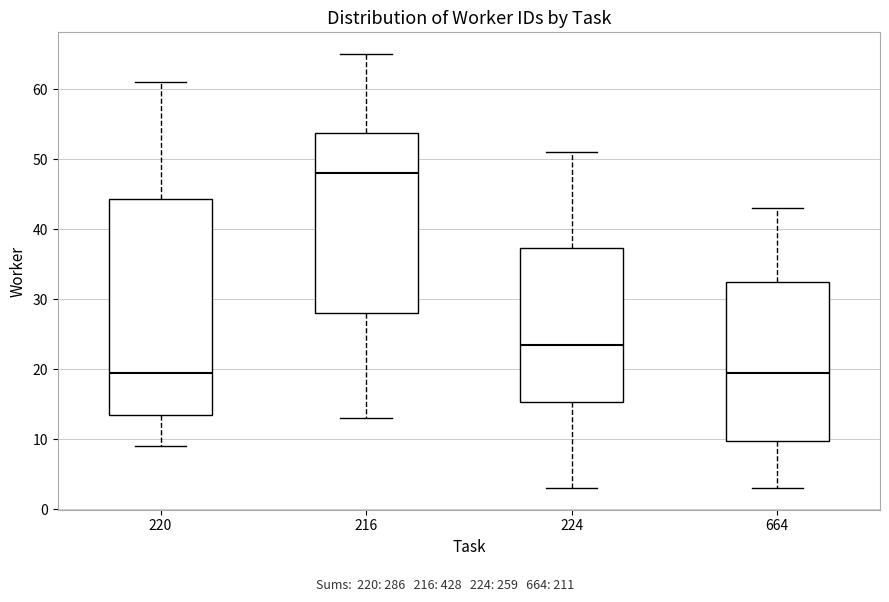

Comparing the boxes themselves (not the whiskers), which one is the tallest?

220